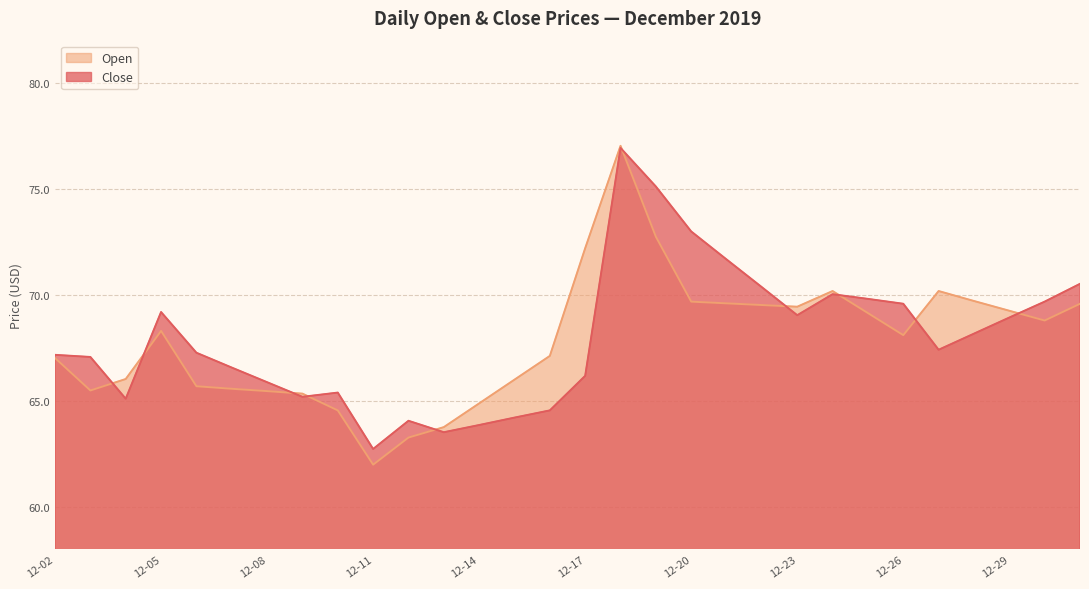

What is the sum of all Close values?

2038.5